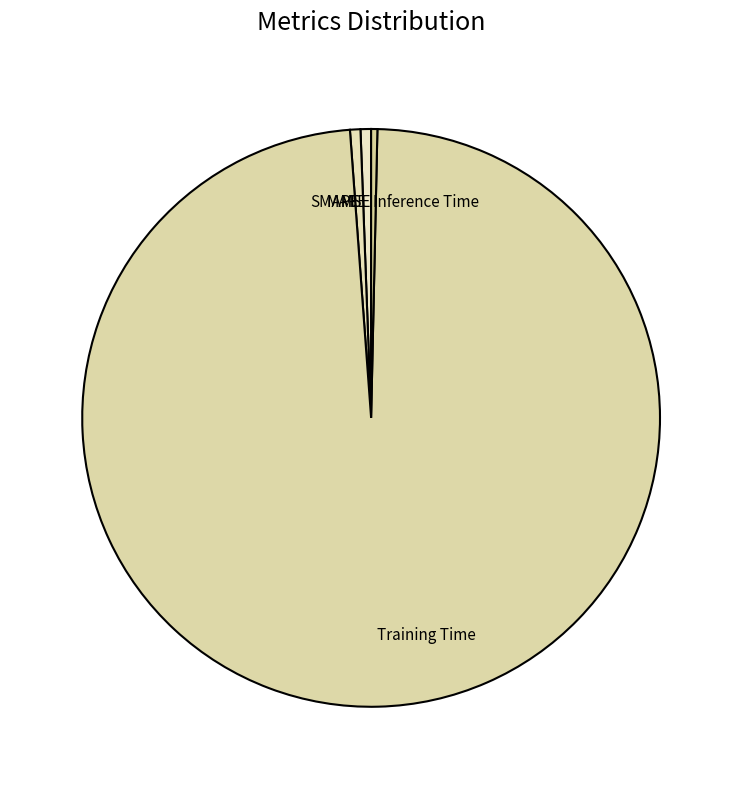

True or false: MAPE accounts for 1% of the total.

True